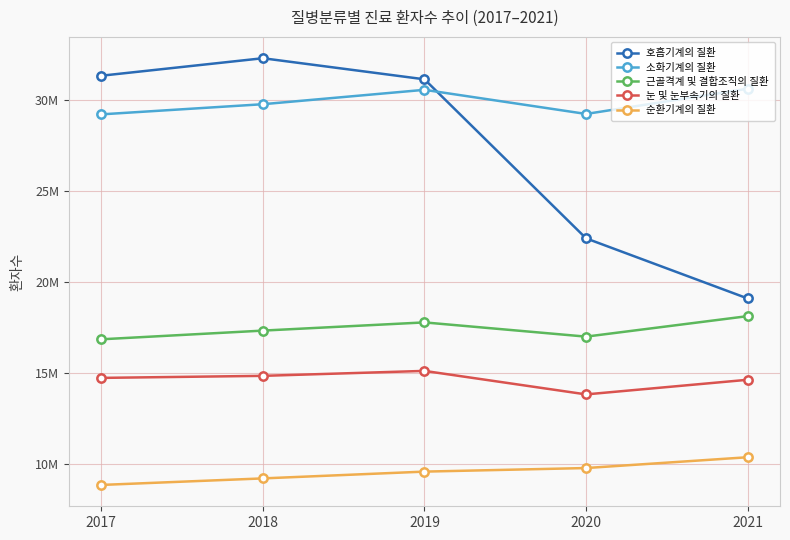

Which series has the largest total across all categories?

소화기계의 질환